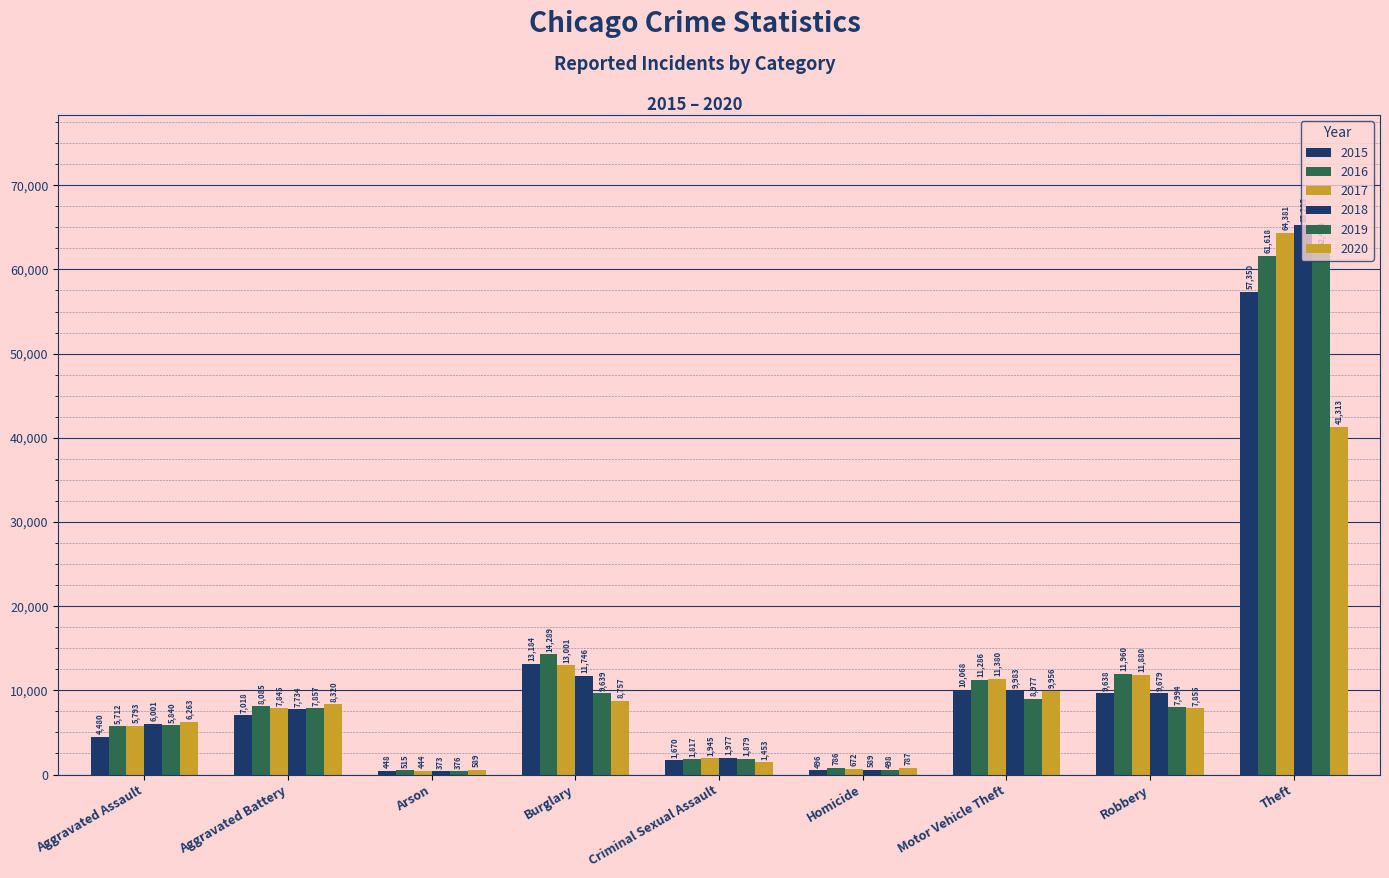

What is the value of the 2017 bar at the 2nd from the left?

7845